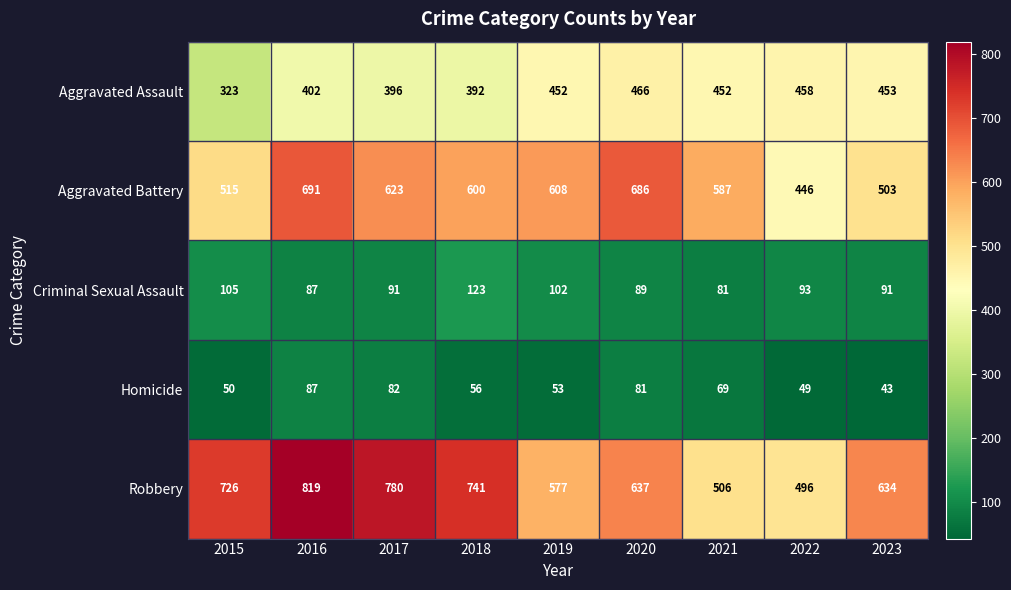

Rank the series by their maximum value, from highest to lowest.

Robbery, Aggravated Battery, Aggravated Assault, Criminal Sexual Assault, Homicide